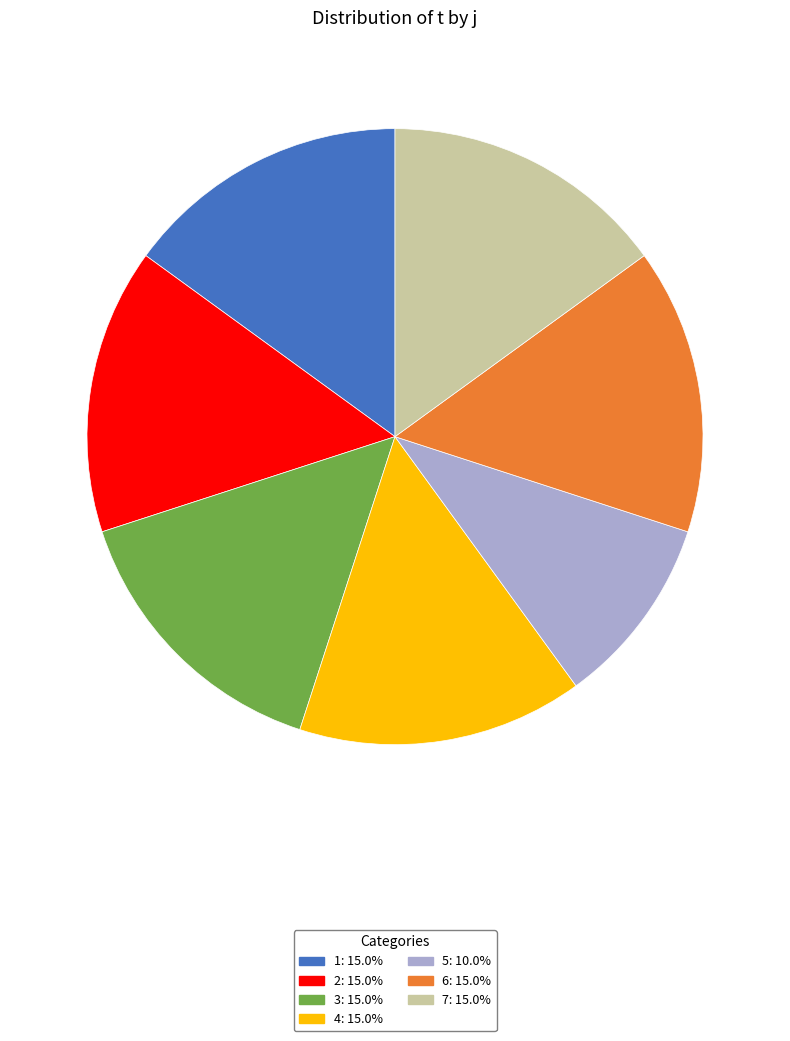

Which slice is the smallest?

5